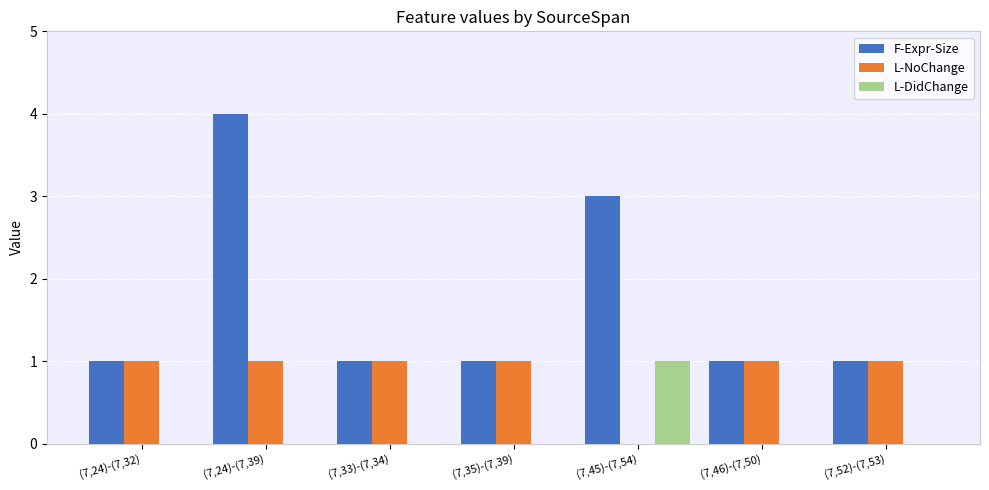

Reading left to right, extract all data points from this chart.

F-Expr-Size: 1	4	1	1	3	1	1
L-NoChange: 1	1	1	1	0	1	1
L-DidChange: 0	0	0	0	1	0	0